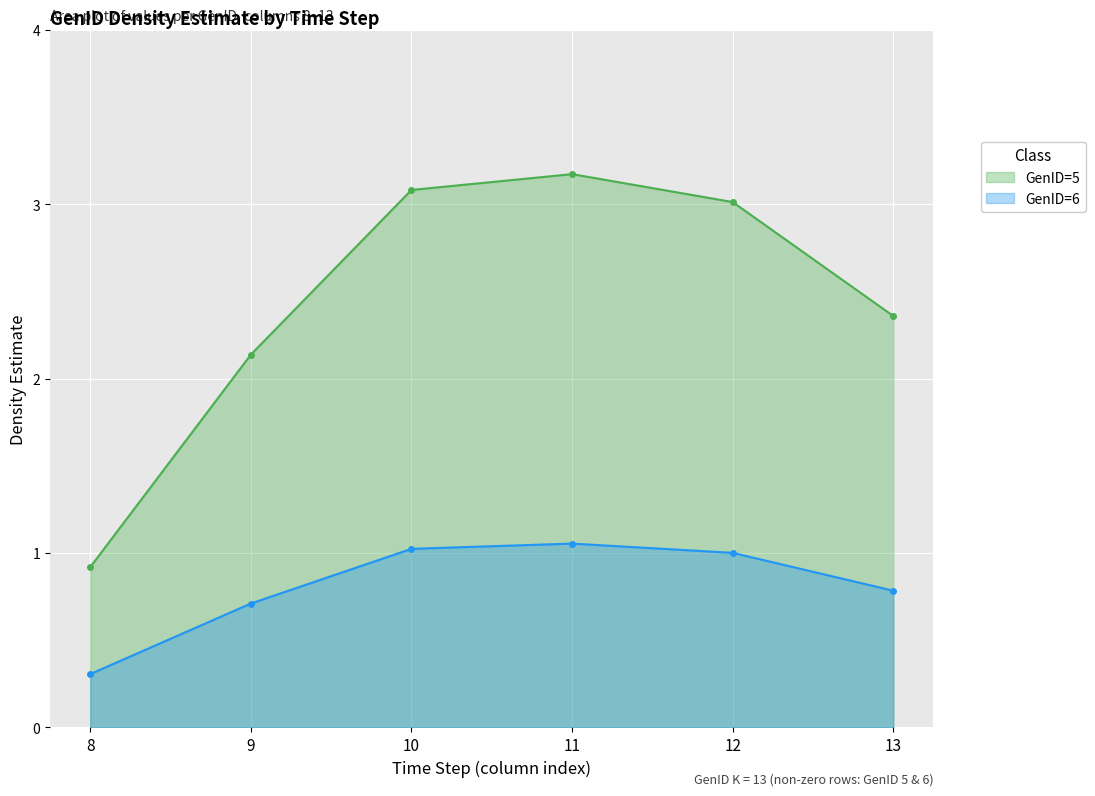

True or false: GenID=6 and GenID=5 cross at least once.

False